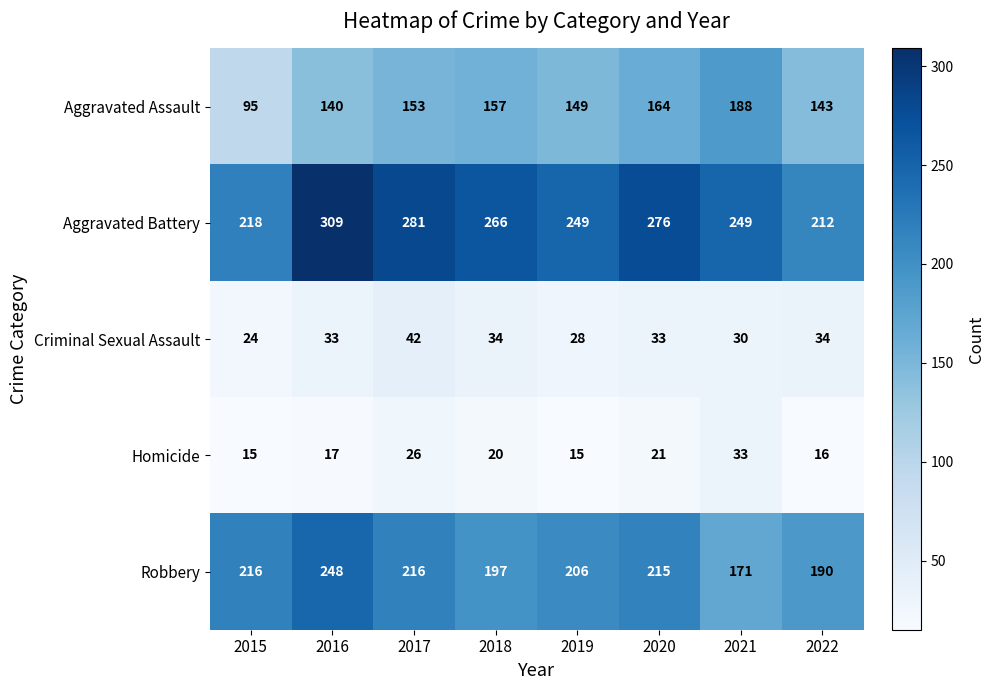

The Robbery series shows 171 at 2021. True or false?

True